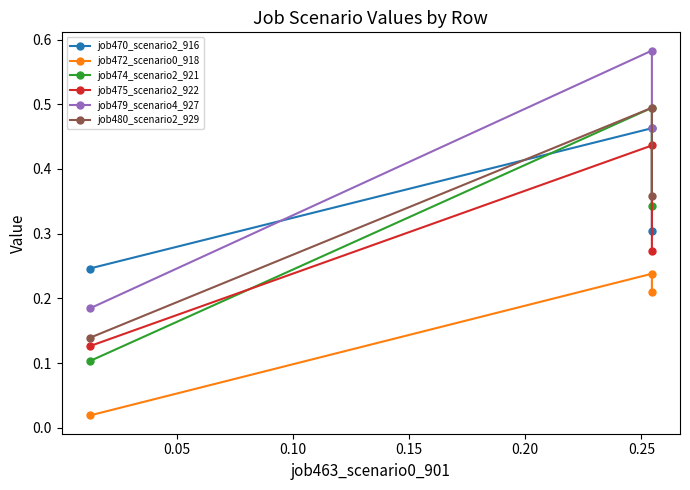

Reading left to right, extract all data points from this chart.

job470_scenario2_916: 0.2	0.5	0.3
job472_scenario0_918: 0.0	0.2	0.2
job474_scenario2_921: 0.1	0.5	0.3
job475_scenario2_922: 0.1	0.4	0.3
job479_scenario4_927: 0.2	0.6	0.5
job480_scenario2_929: 0.1	0.5	0.4